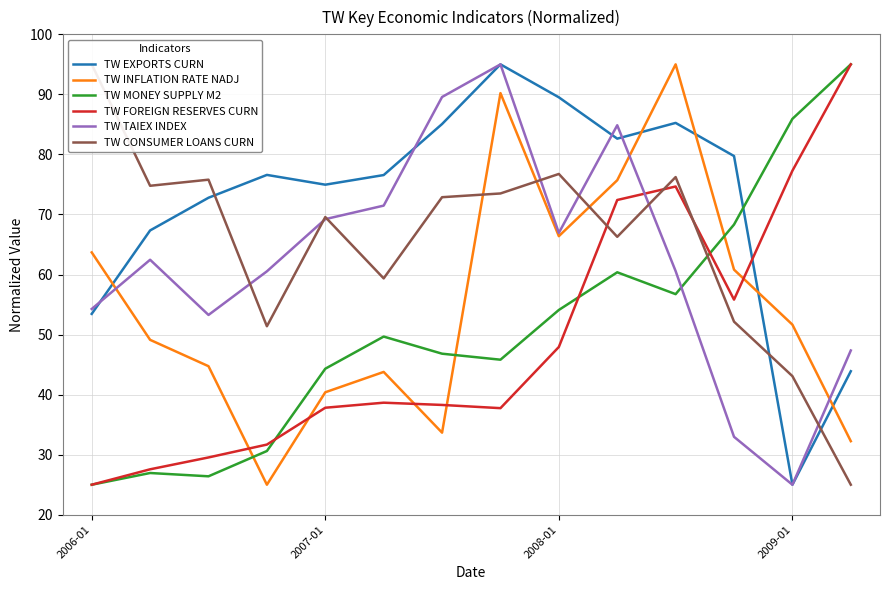

What are all the series names shown in the legend?

TW EXPORTS CURN, TW INFLATION RATE NADJ, TW MONEY SUPPLY M2, TW FOREIGN RESERVES CURN, TW TAIEX INDEX, TW CONSUMER LOANS CURN